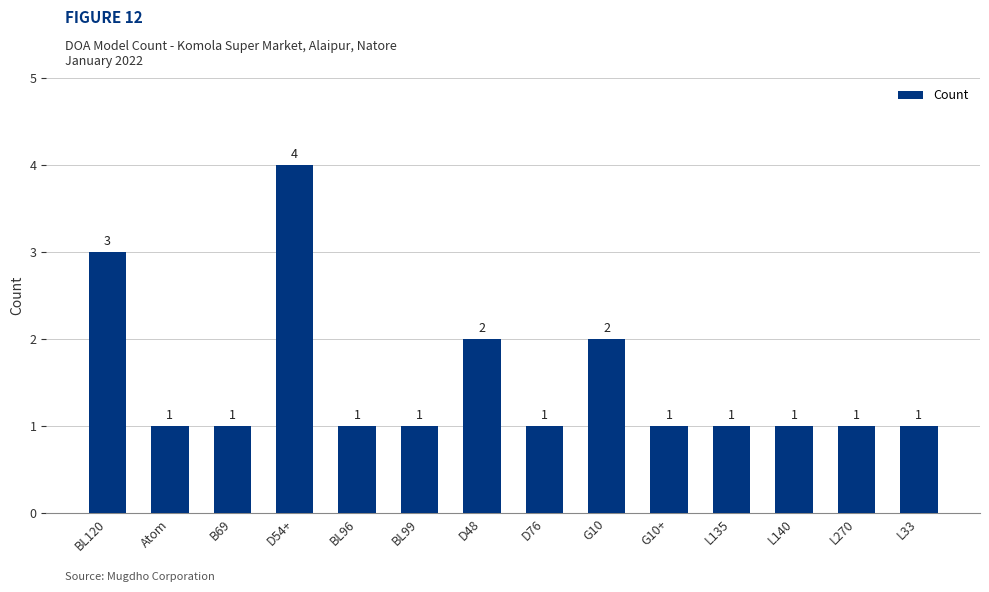

What is the minimum value shown in the chart?

1